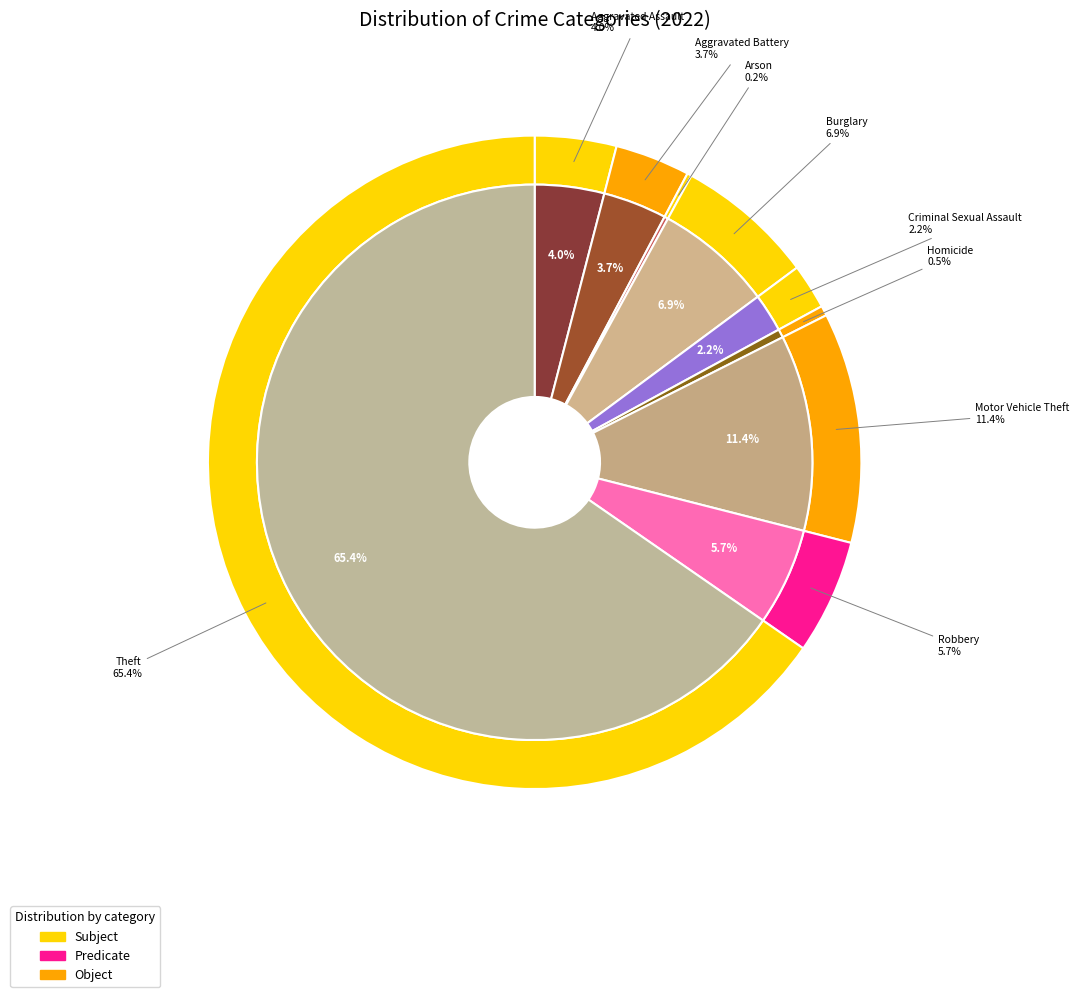

To the nearest percent, what percentage of the pie is Criminal Sexual Assault?

2%